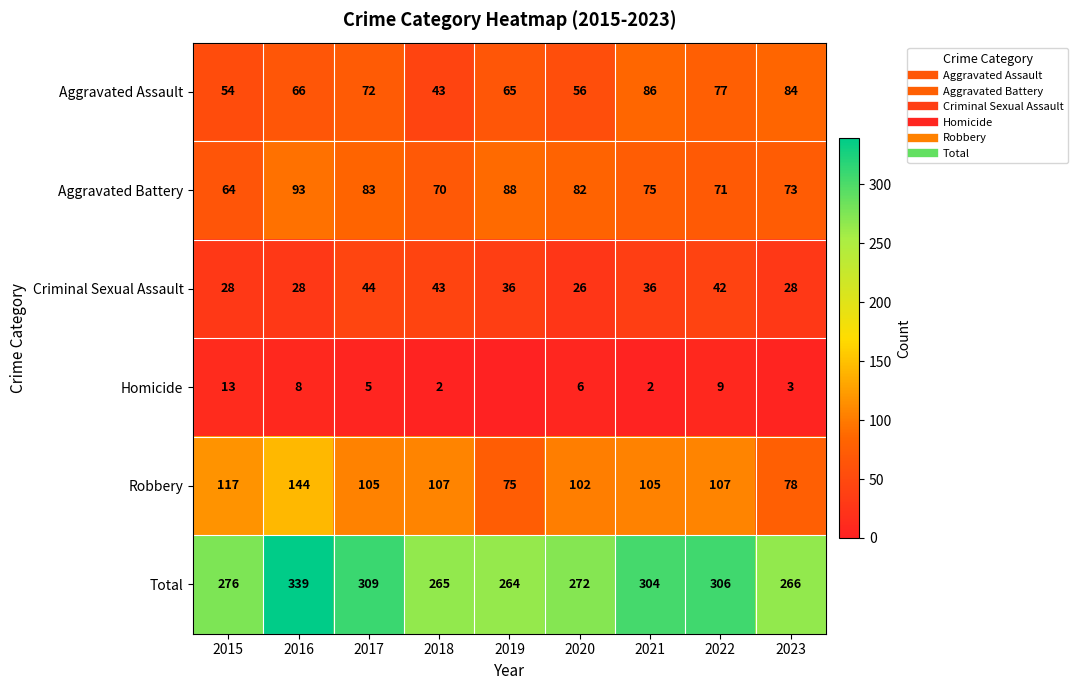

What is the average value of the Total series?

289